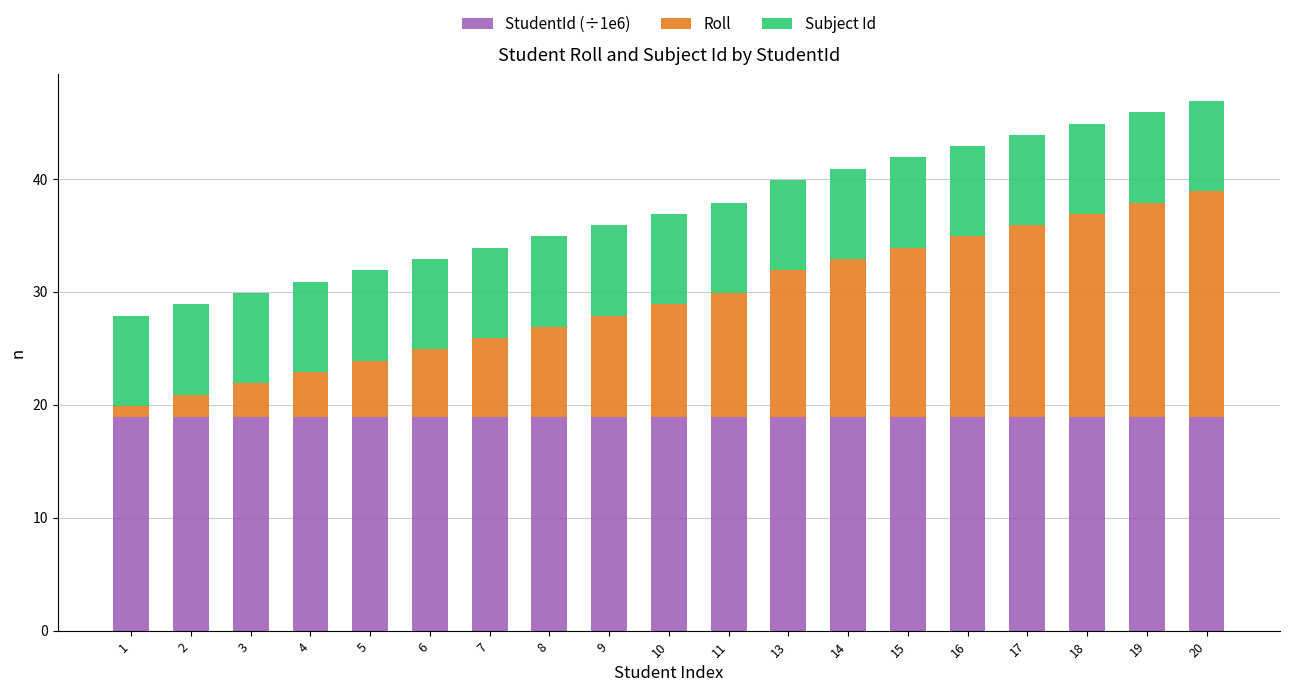

True or false: StudentId (÷1e6) has a value of 18.9 at 16.

True